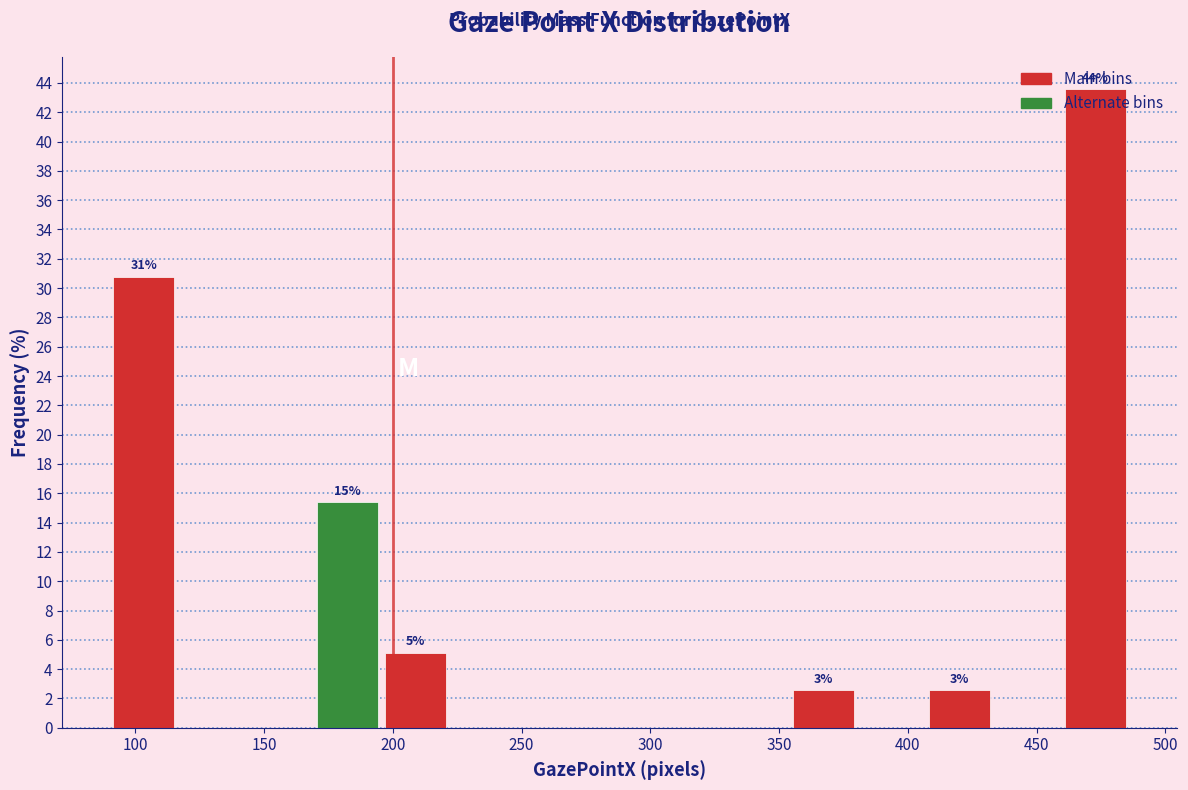

Which range on the x-axis has the tallest bar?

460 to 485